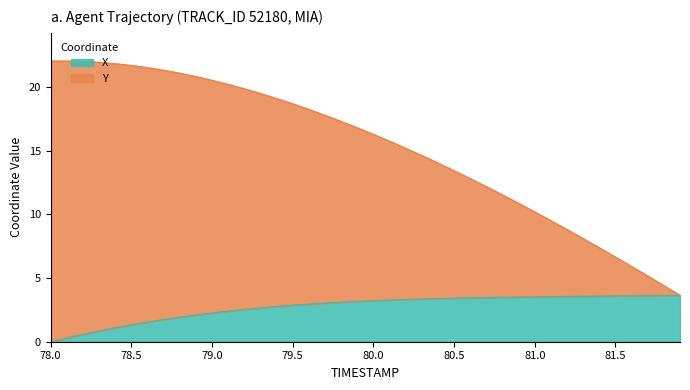

What is the maximum value for X?

3.6